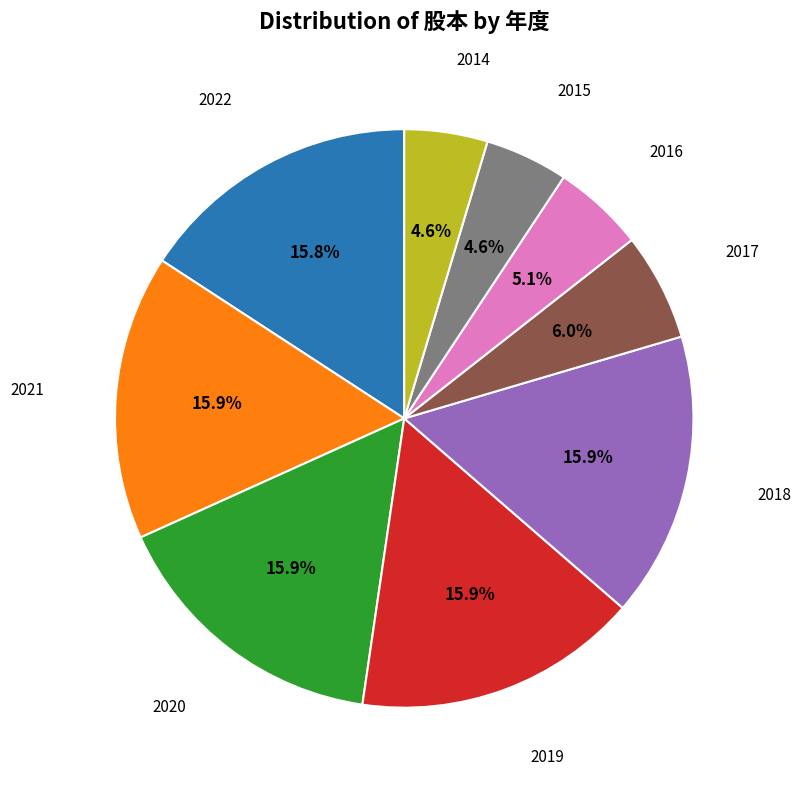

Does any single category account for the majority?

No